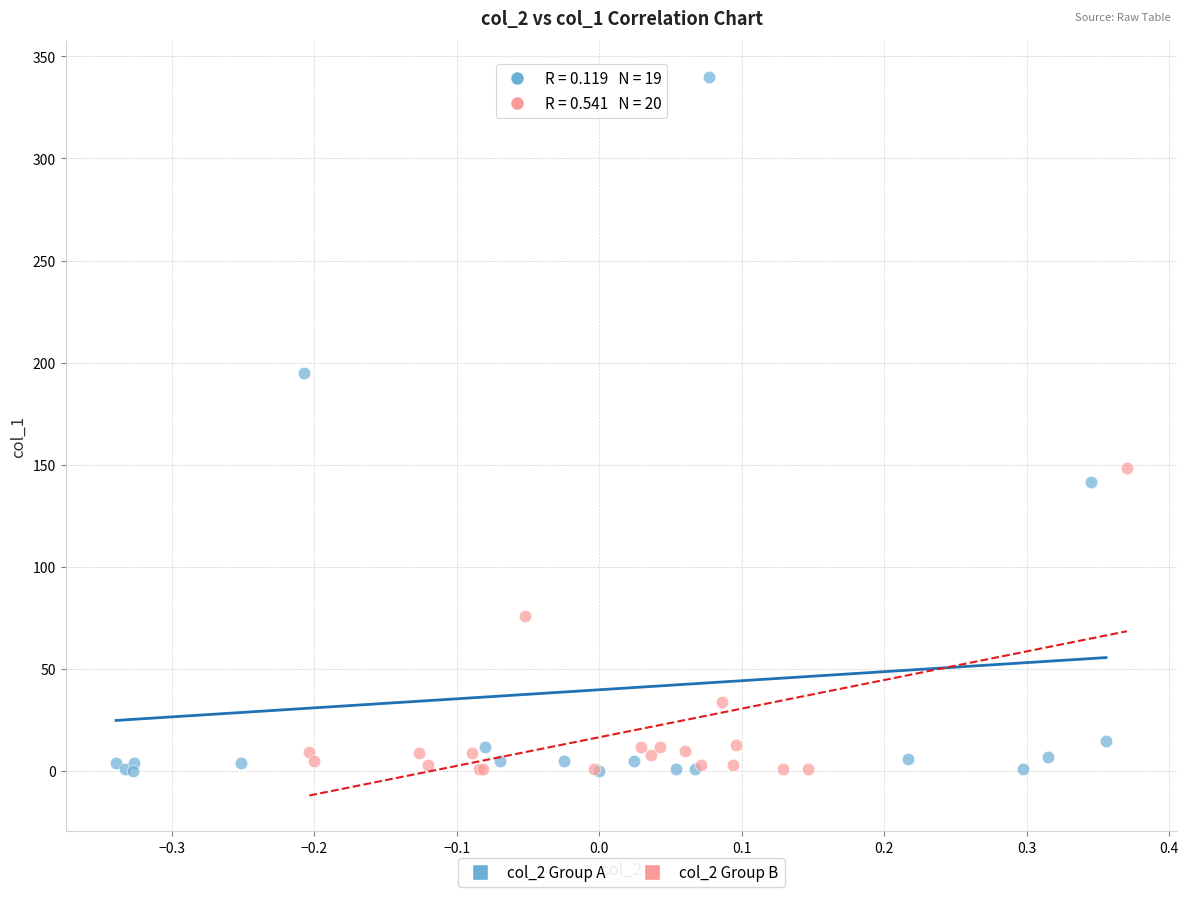

Which series contains the highest Y value?

col_2 Group A